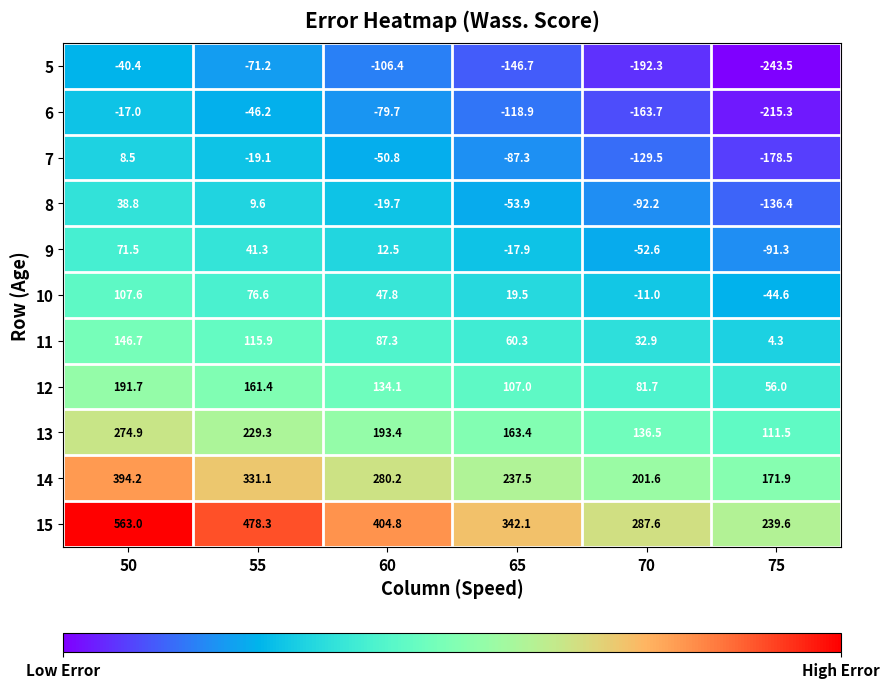

Where does the 9 series first go above 12?

50